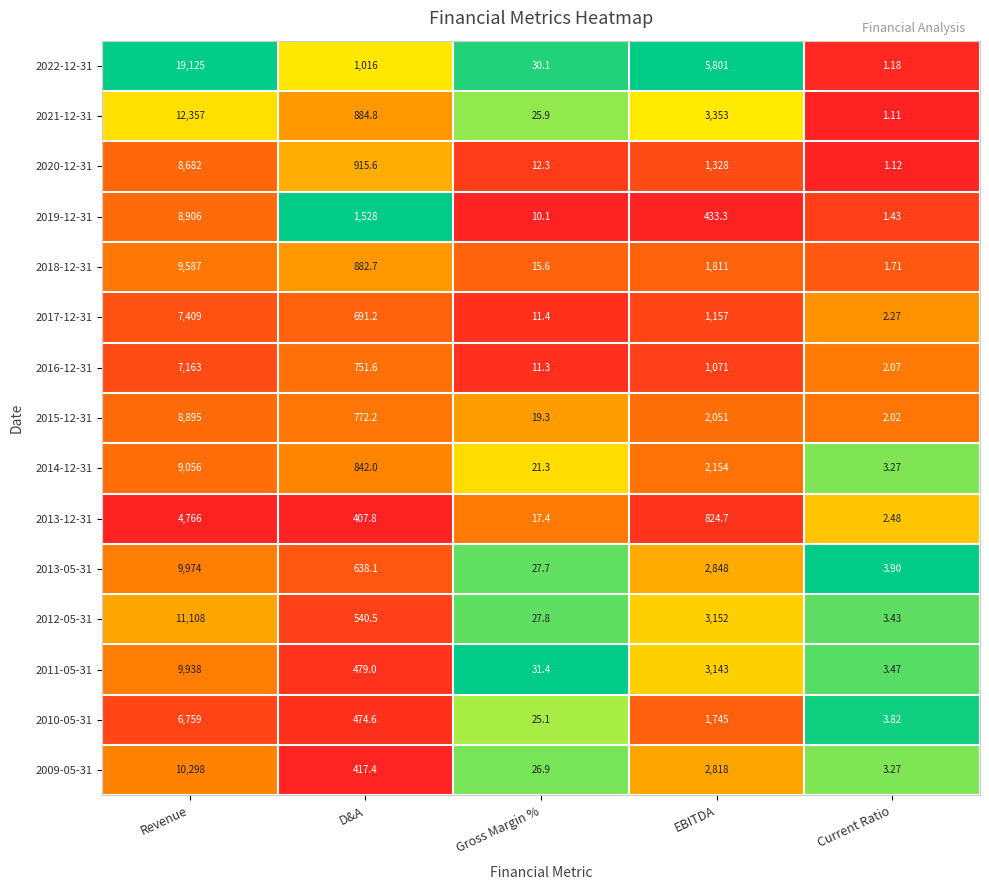

List the series in order of their peak value, lowest first.

2013-12-31, 2010-05-31, 2016-12-31, 2017-12-31, 2020-12-31, 2015-12-31, 2019-12-31, 2014-12-31, 2018-12-31, 2011-05-31, 2013-05-31, 2009-05-31, 2012-05-31, 2021-12-31, 2022-12-31